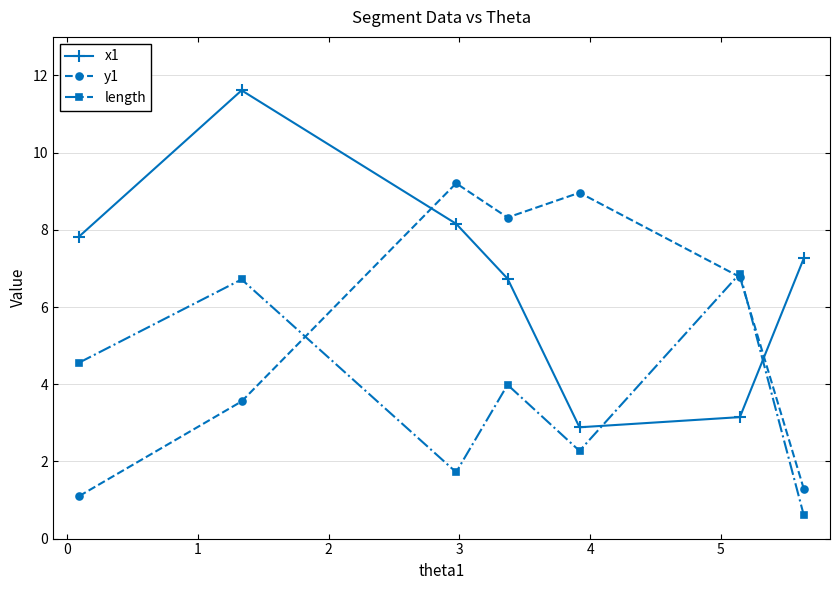

How many lines are shown in the chart?

3